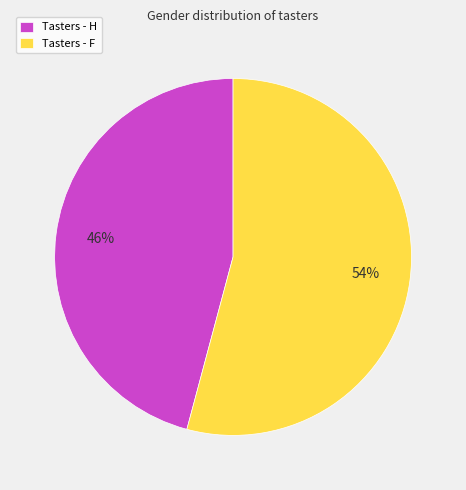

Is the sum of Tasters - F and Tasters - H greater than half?

Yes